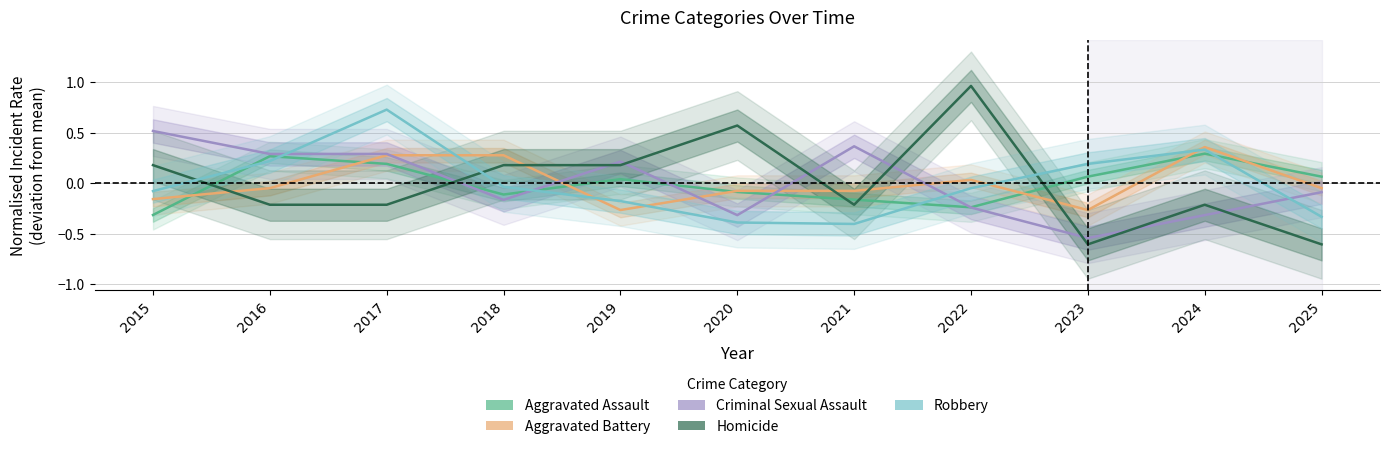

What are all the series names shown in the legend?

Aggravated Assault, Aggravated Battery, Criminal Sexual Assault, Homicide, Robbery